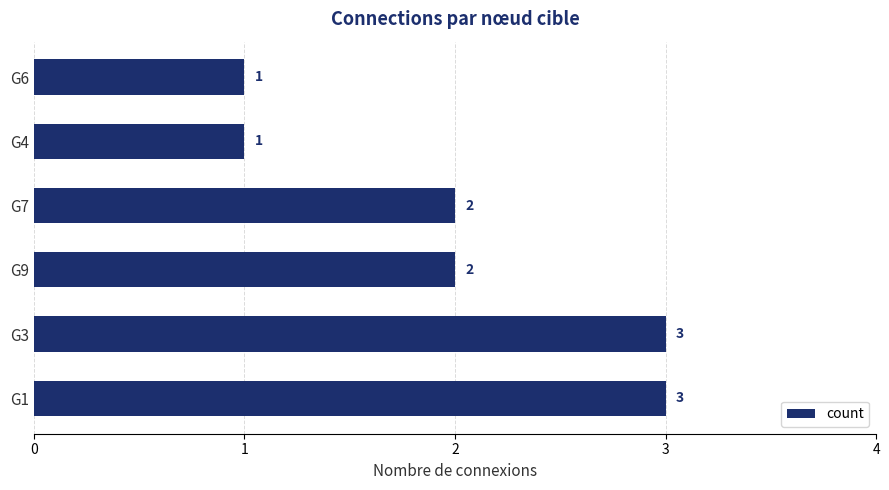

Reading bottom to top, transcribe all the data shown in this chart.

3	3	2	2	1	1